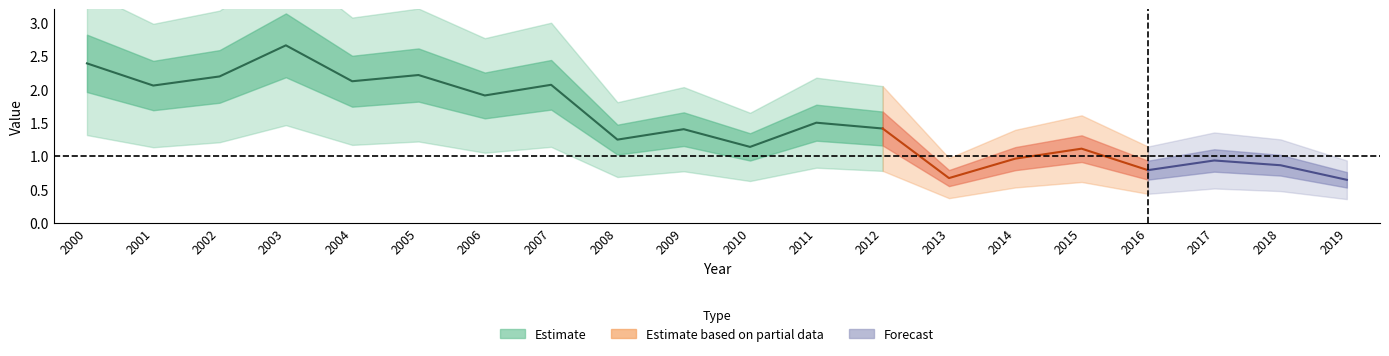

True or false: there are more than 1 points higher than both neighbors.

True